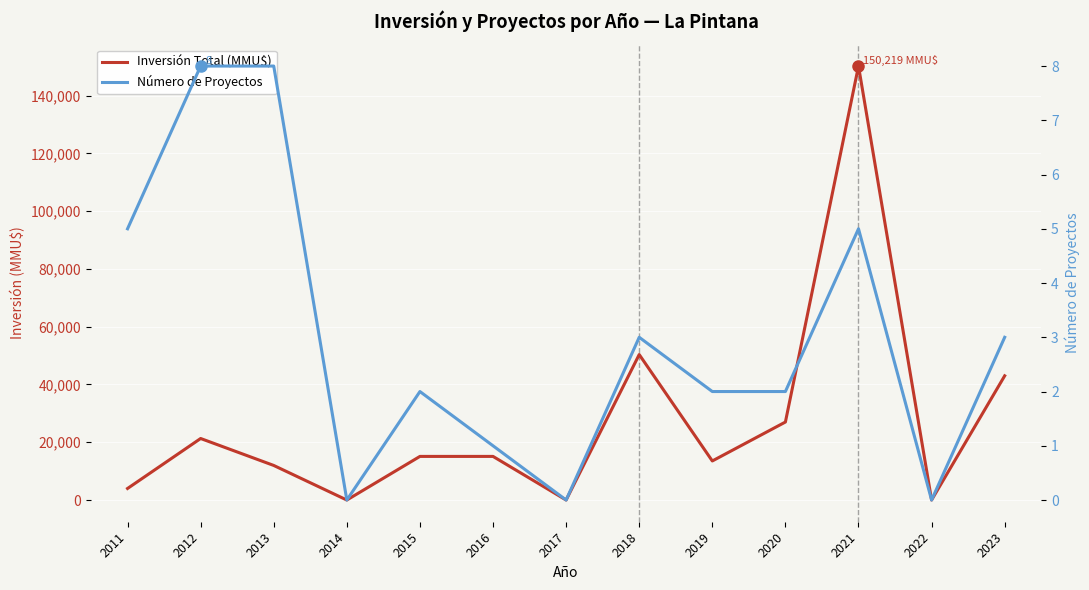

Which series has the largest total across all categories?

Inversión Total (MMU$)